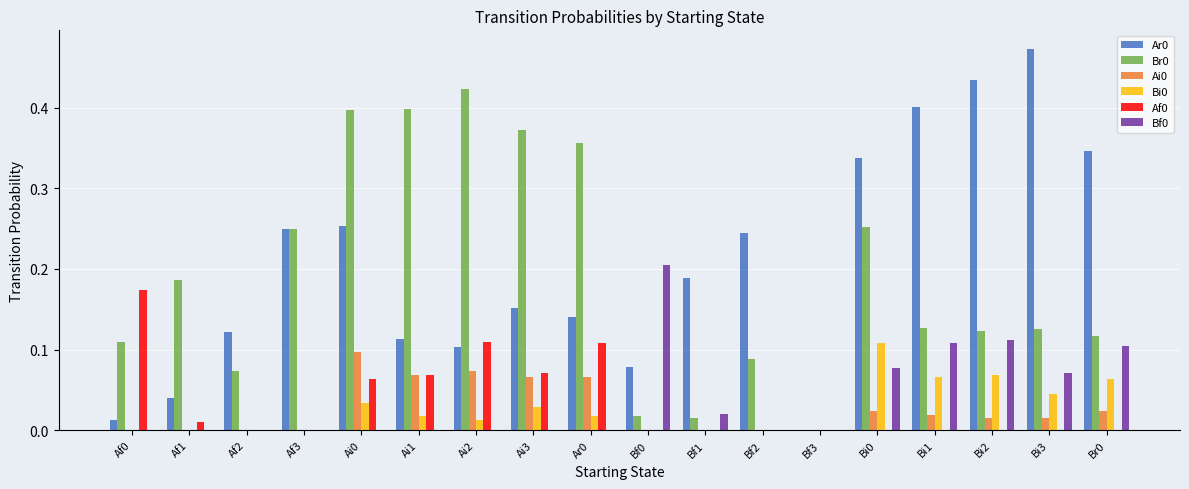

How many values in the Br0 series exceed 0?

17